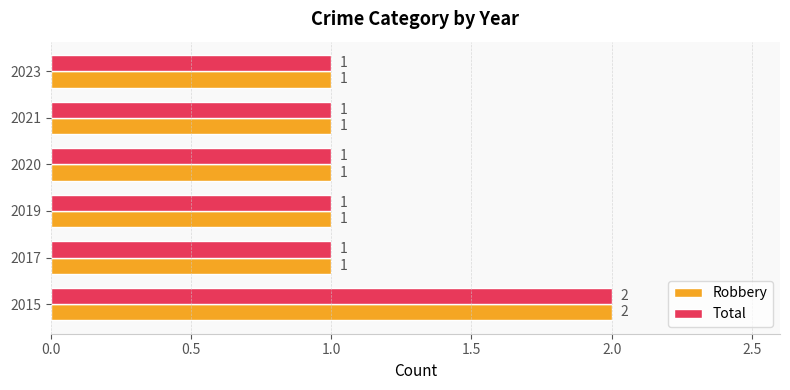

What are all the series names shown in the legend?

Robbery, Total